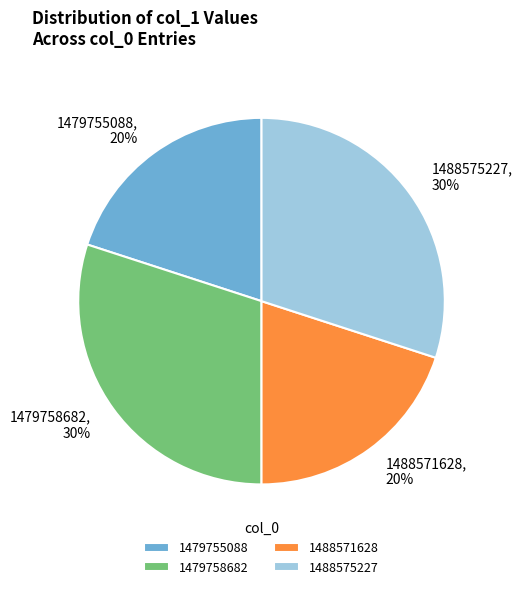

Combined, do 1479758682 and 1488575227 account for over 50%?

Yes